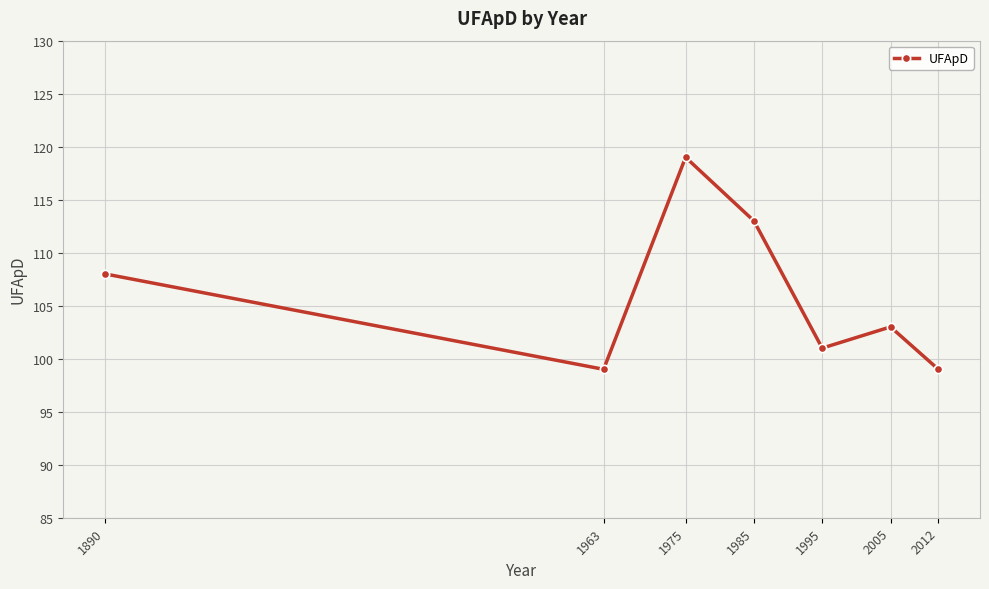

What is the difference between the maximum and second lowest values?

20